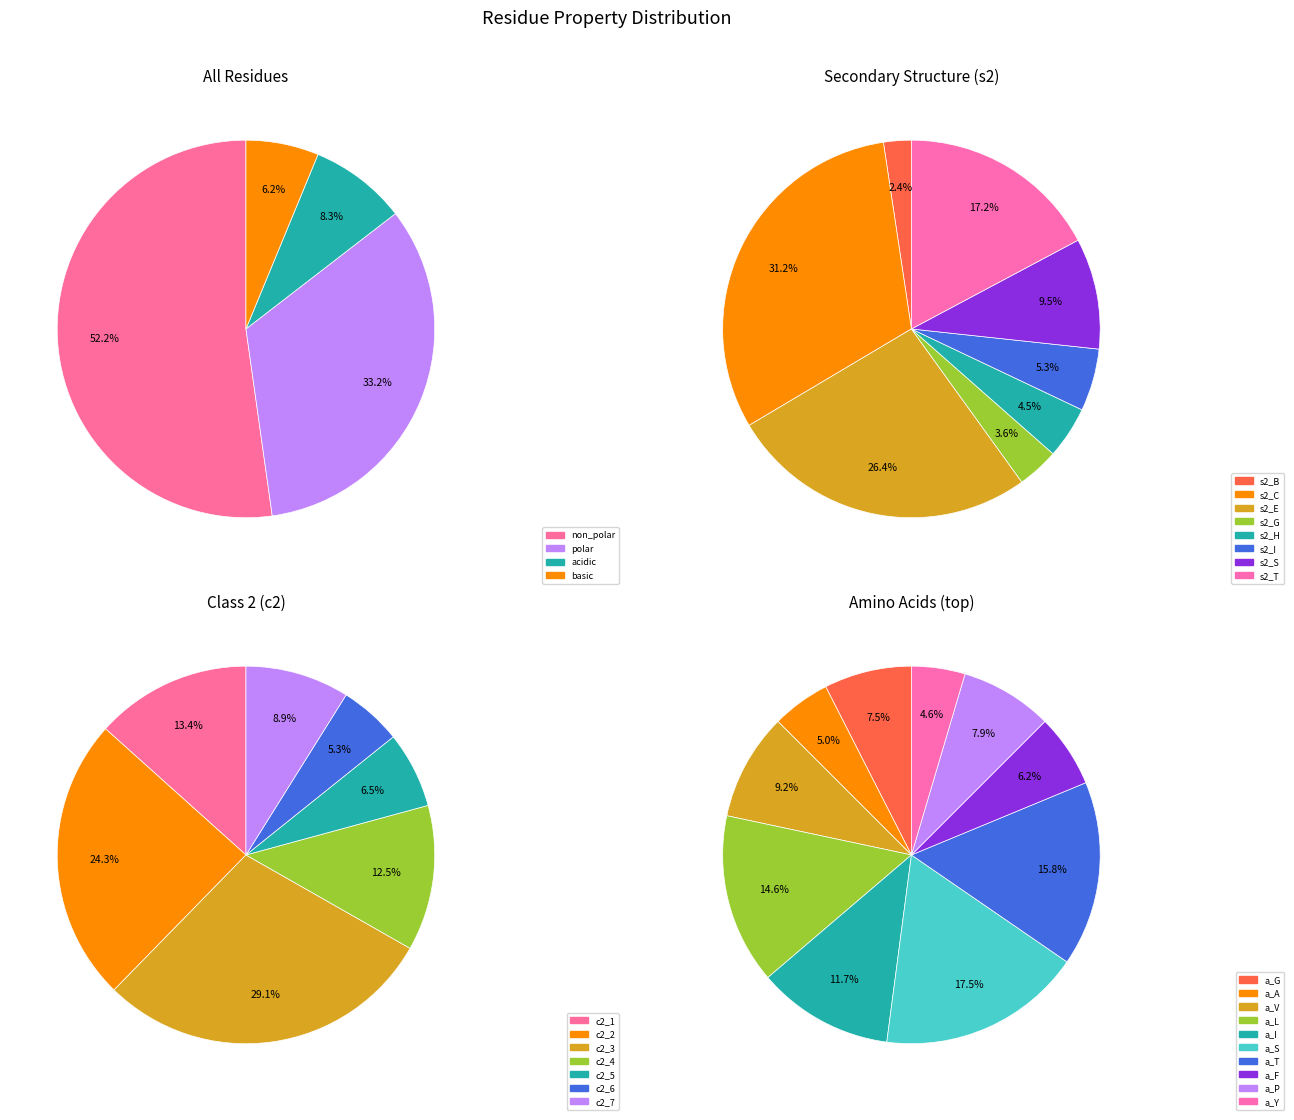

Which category has the biggest portion of the pie?

non_polar